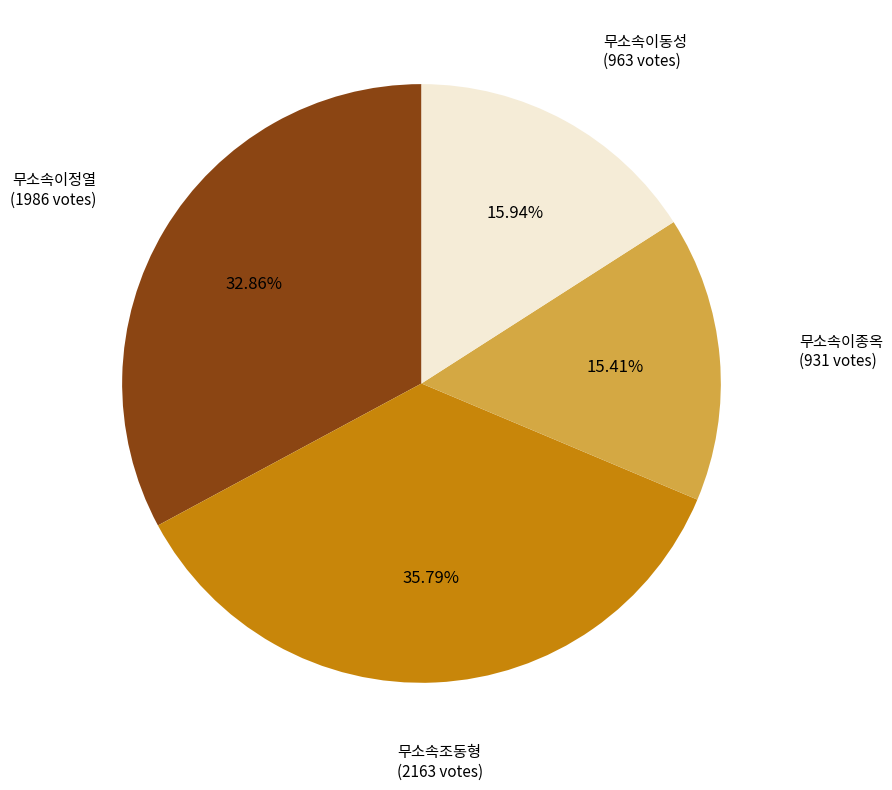

Is there any slice that represents more than half of the pie?

No